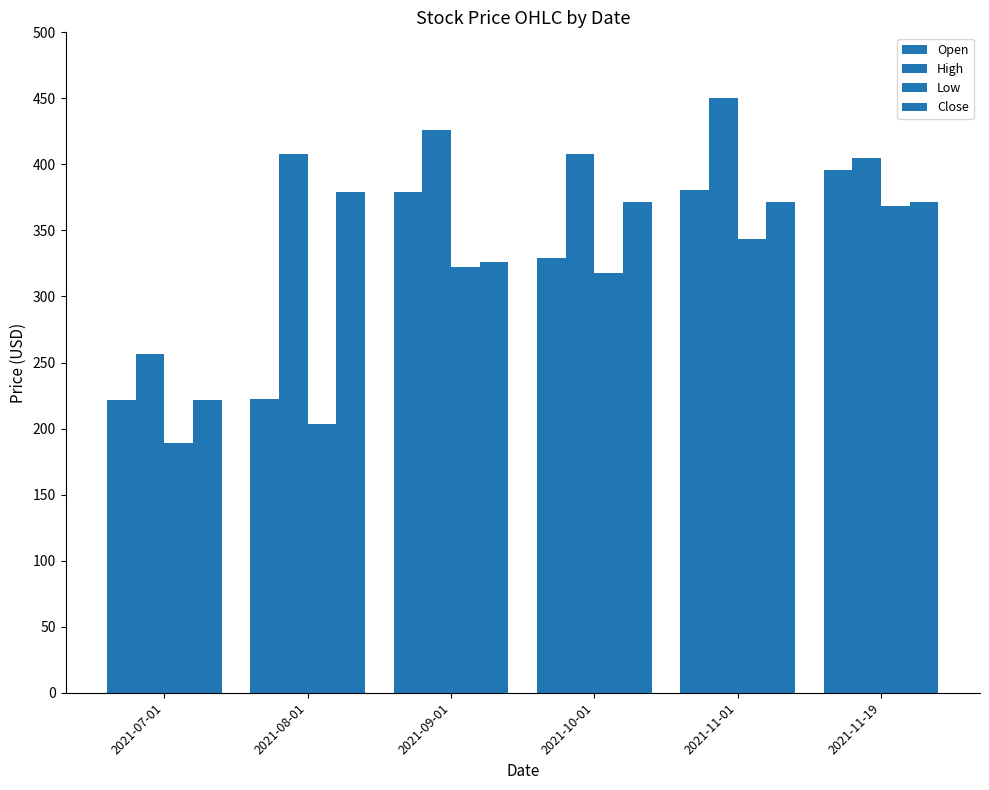

Does the chart contain any negative values?

No